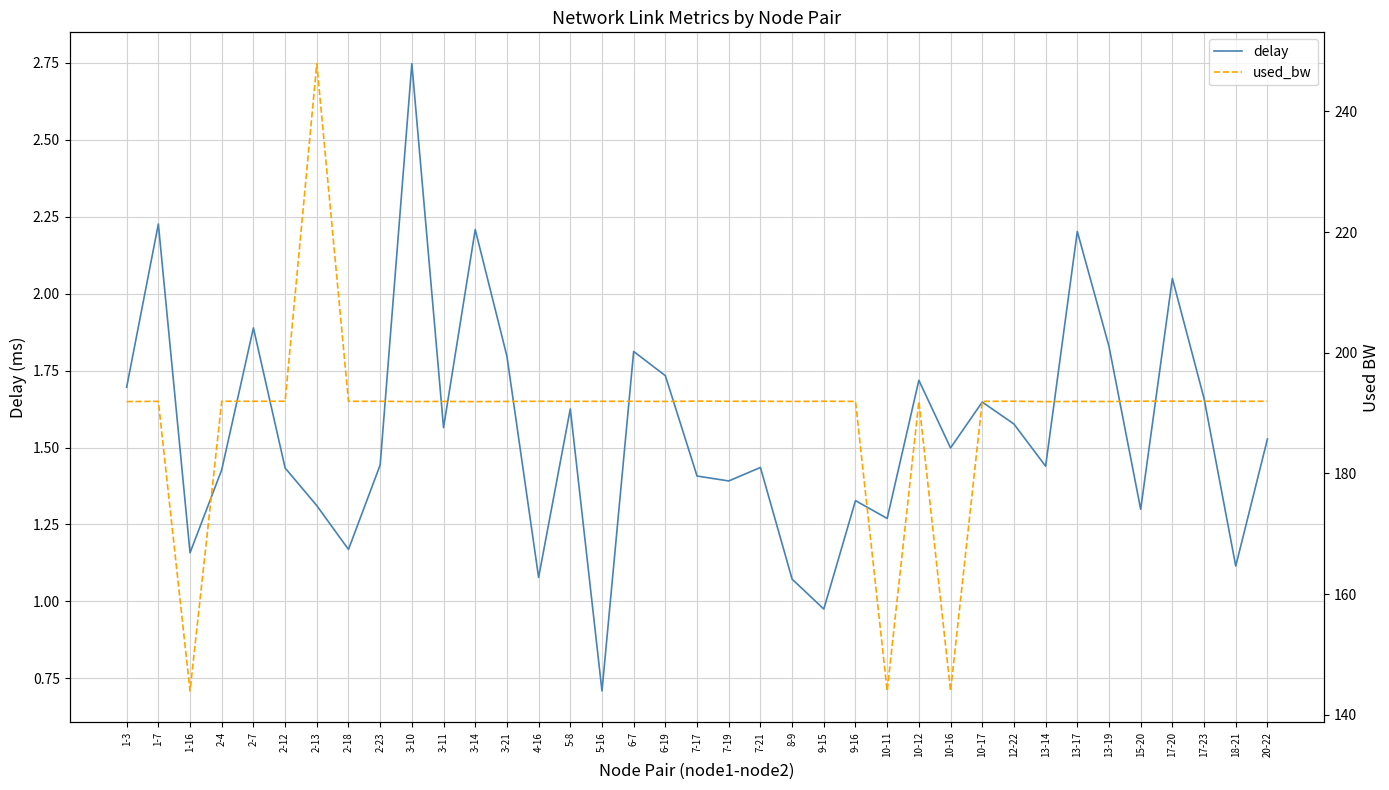

How many lines are shown in the chart?

2